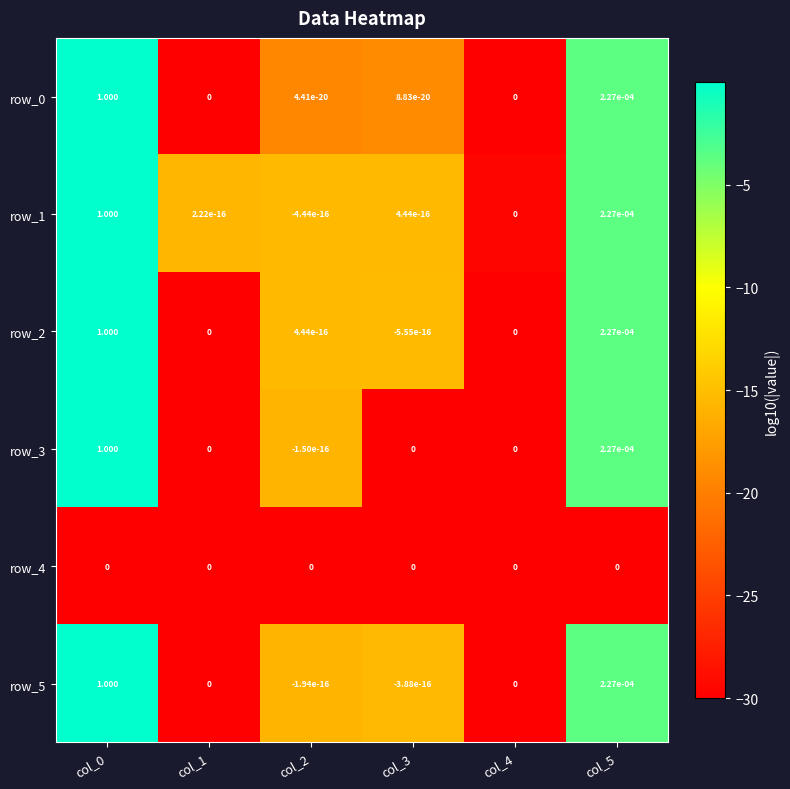

Is the value of row_2 at col_5 greater than the value of row_0 at col_0?

No